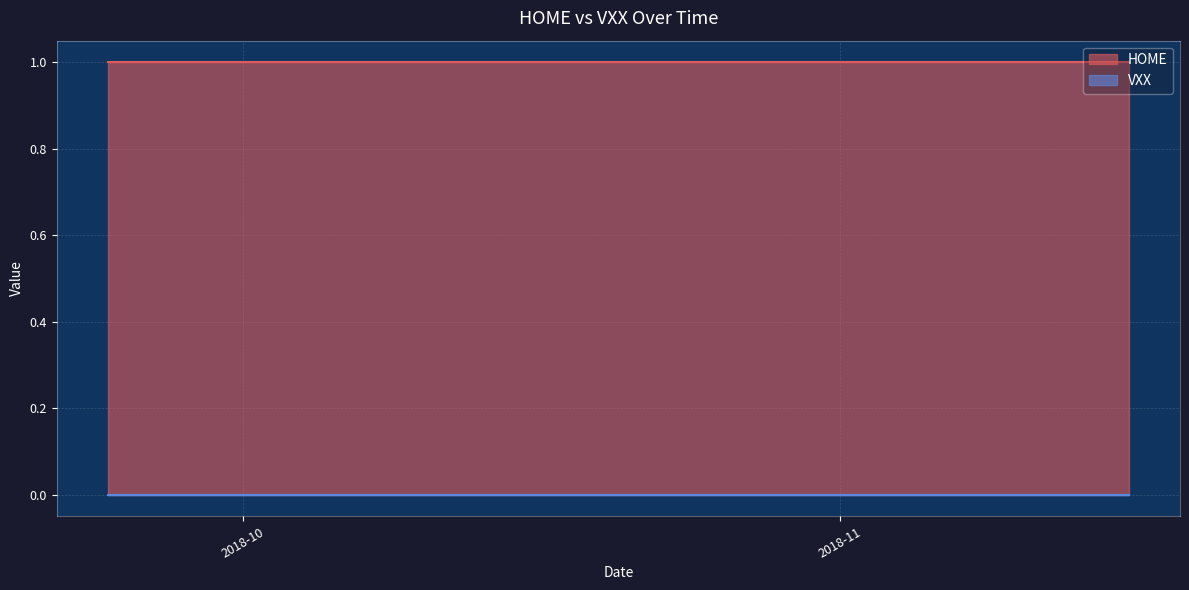

True or false: HOME and VXX cross at least once.

False